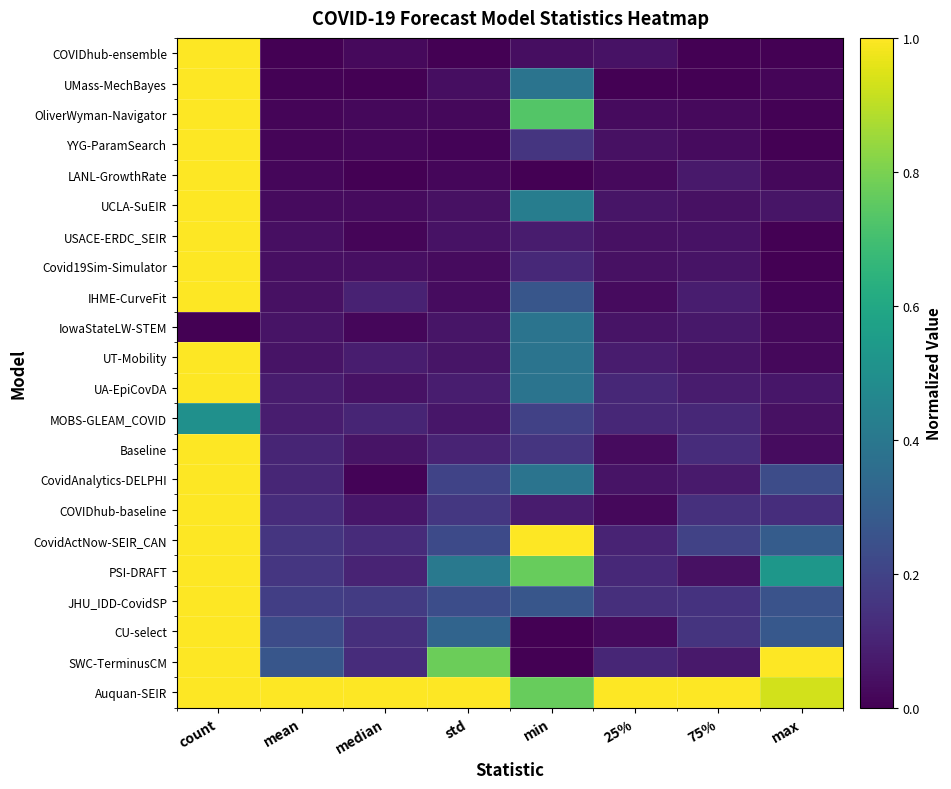

Reading right to left, list all the values displayed in this chart.

COVIDhub-ensemble: max=0.0	75%=0.0	25%=0.0	min=0.0	std=0.0	median=0.0	mean=0.0	count=1.0
UMass-MechBayes: max=0.0	75%=0.0	25%=0.0	min=0.4	std=0.0	median=0.0	mean=0.0	count=1.0
OliverWyman-Navigator: max=0.0	75%=0.0	25%=0.0	min=0.7	std=0.0	median=0.0	mean=0.0	count=1.0
YYG-ParamSearch: max=0.0	75%=0.0	25%=0.0	min=0.2	std=0.0	median=0.0	mean=0.0	count=1.0
LANL-GrowthRate: max=0.0	75%=0.1	25%=0.0	min=0.0	std=0.0	median=0.0	mean=0.0	count=1.0
UCLA-SuEIR: max=0.1	75%=0.0	25%=0.1	min=0.4	std=0.0	median=0.0	mean=0.0	count=1.0
USACE-ERDC_SEIR: max=0.0	75%=0.0	25%=0.0	min=0.1	std=0.0	median=0.0	mean=0.0	count=1.0
Covid19Sim-Simulator: max=0.0	75%=0.1	25%=0.0	min=0.1	std=0.0	median=0.0	mean=0.0	count=1.0
IHME-CurveFit: max=0.0	75%=0.1	25%=0.0	min=0.3	std=0.0	median=0.1	mean=0.0	count=1.0
IowaStateLW-STEM: max=0.0	75%=0.1	25%=0.1	min=0.4	std=0.1	median=0.0	mean=0.1	count=0.0
UT-Mobility: max=0.0	75%=0.1	25%=0.1	min=0.4	std=0.1	median=0.1	mean=0.1	count=1.0
UA-EpiCovDA: max=0.1	75%=0.1	25%=0.1	min=0.4	std=0.1	median=0.0	mean=0.1	count=1.0
MOBS-GLEAM_COVID: max=0.0	75%=0.1	25%=0.1	min=0.2	std=0.1	median=0.1	mean=0.1	count=0.5
Baseline: max=0.0	75%=0.1	25%=0.0	min=0.2	std=0.1	median=0.1	mean=0.1	count=1.0
CovidAnalytics-DELPHI: max=0.2	75%=0.1	25%=0.1	min=0.4	std=0.2	median=0.0	mean=0.1	count=1.0
COVIDhub-baseline: max=0.1	75%=0.1	25%=0.0	min=0.1	std=0.2	median=0.1	mean=0.1	count=1.0
CovidActNow-SEIR_CAN: max=0.3	75%=0.2	25%=0.1	min=1.0	std=0.2	median=0.1	mean=0.2	count=1.0
PSI-DRAFT: max=0.5	75%=0.0	25%=0.1	min=0.8	std=0.4	median=0.1	mean=0.2	count=1.0
JHU_IDD-CovidSP: max=0.3	75%=0.1	25%=0.1	min=0.3	std=0.2	median=0.2	mean=0.2	count=1.0
CU-select: max=0.3	75%=0.1	25%=0.0	min=0.0	std=0.3	median=0.1	mean=0.2	count=1.0
SWC-TerminusCM: max=1.0	75%=0.1	25%=0.1	min=0.0	std=0.8	median=0.1	mean=0.3	count=1.0
Auquan-SEIR: max=0.9	75%=1.0	25%=1.0	min=0.8	std=1.0	median=1.0	mean=1.0	count=1.0